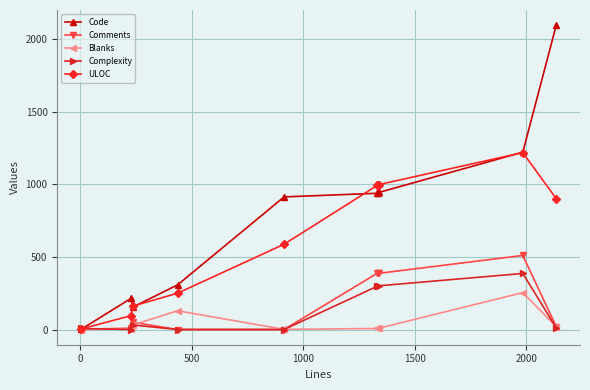

Is this an area chart (filled region under the line)?

No